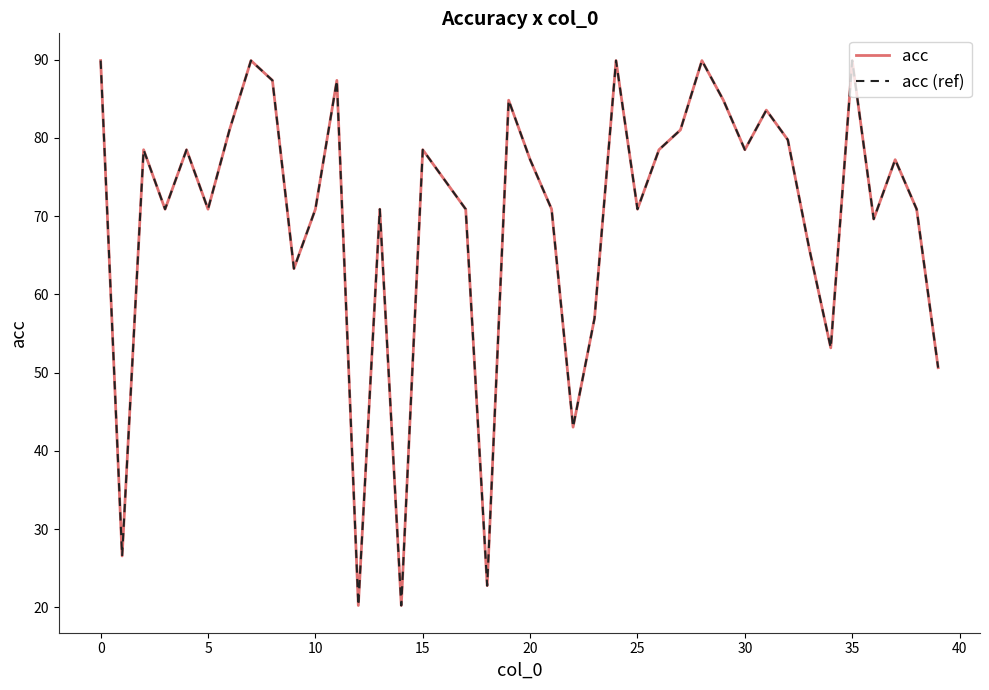

Is this an area chart (filled region under the line)?

No